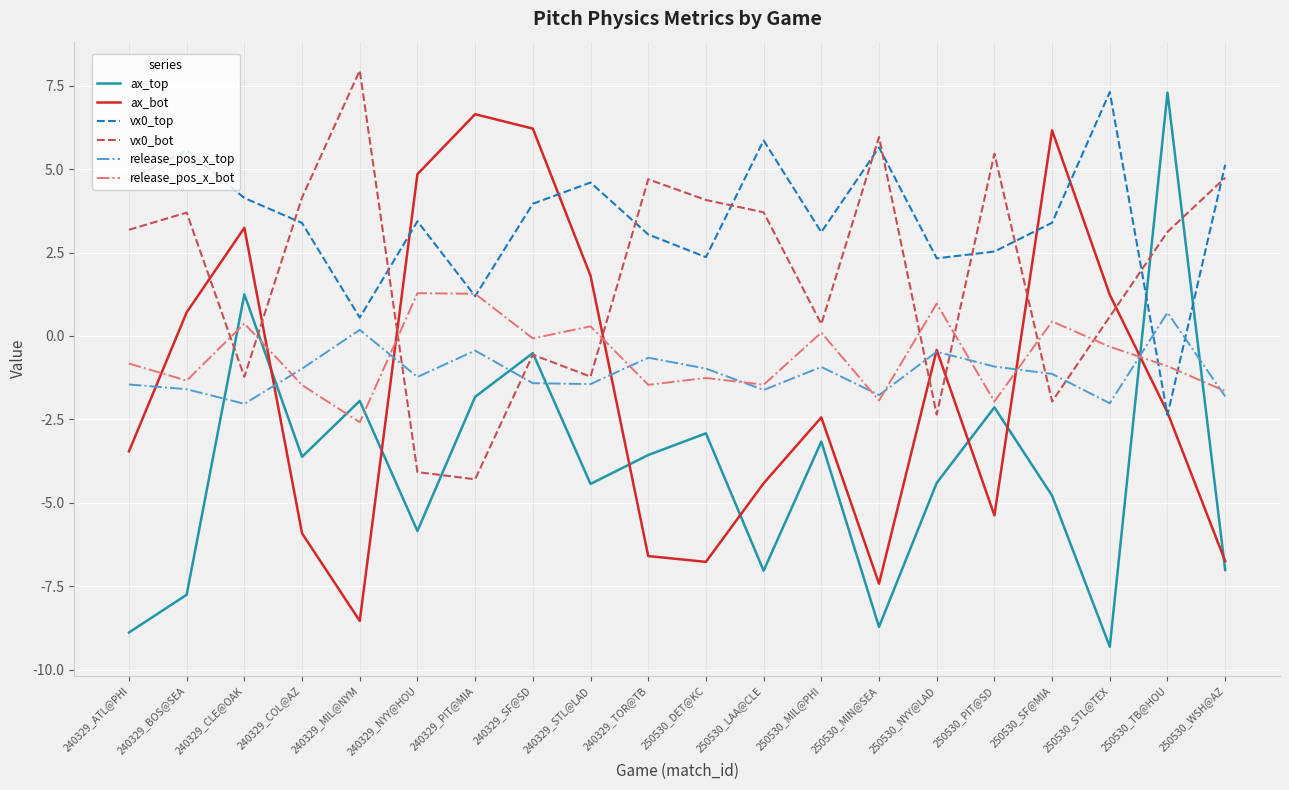

At which category does the chart reach its minimum across all series?

250530_STL@TEX